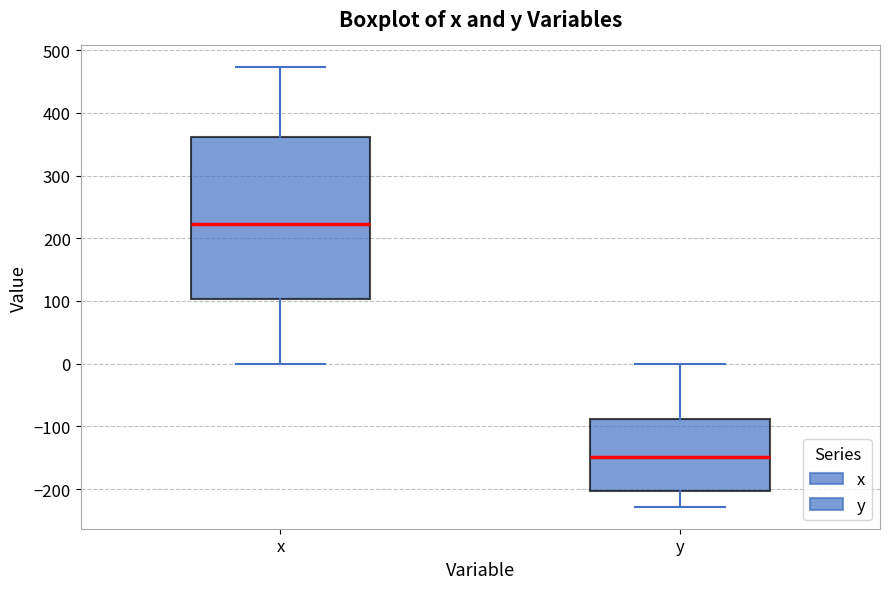

Which box has the lowest median line?

y